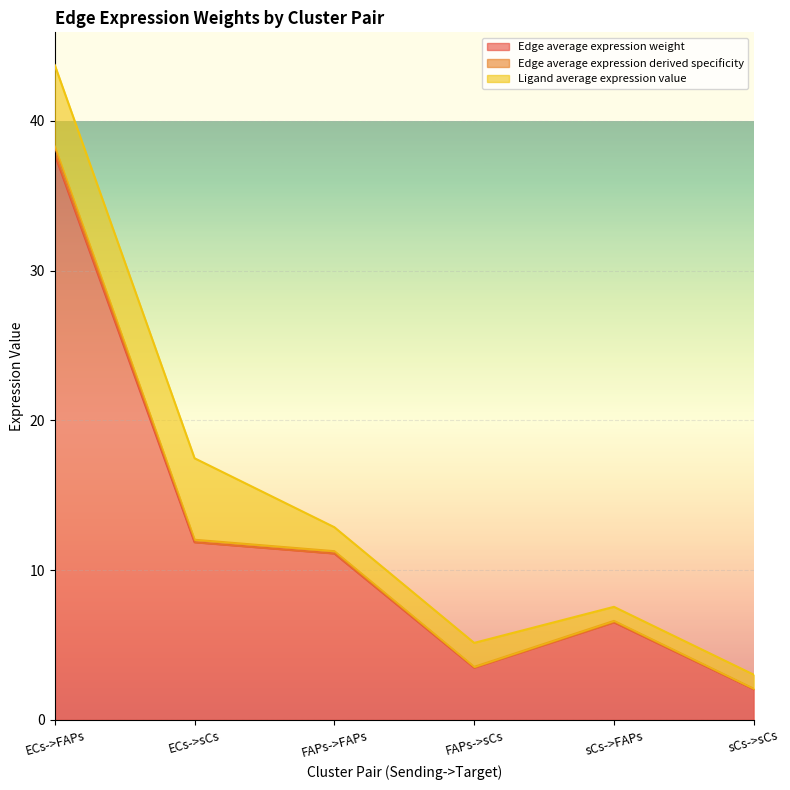

At which category does the chart reach its peak across all series?

ECs->FAPs